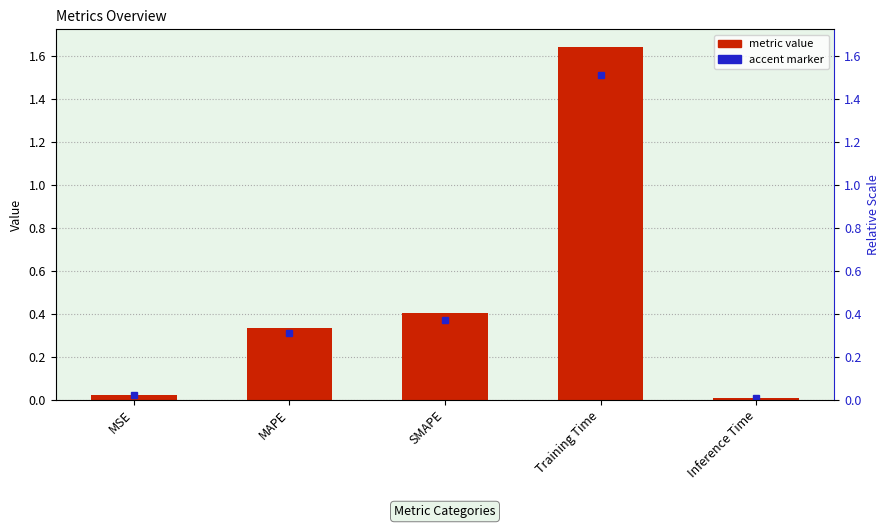

What is the difference between the maximum and second lowest values?

1.6